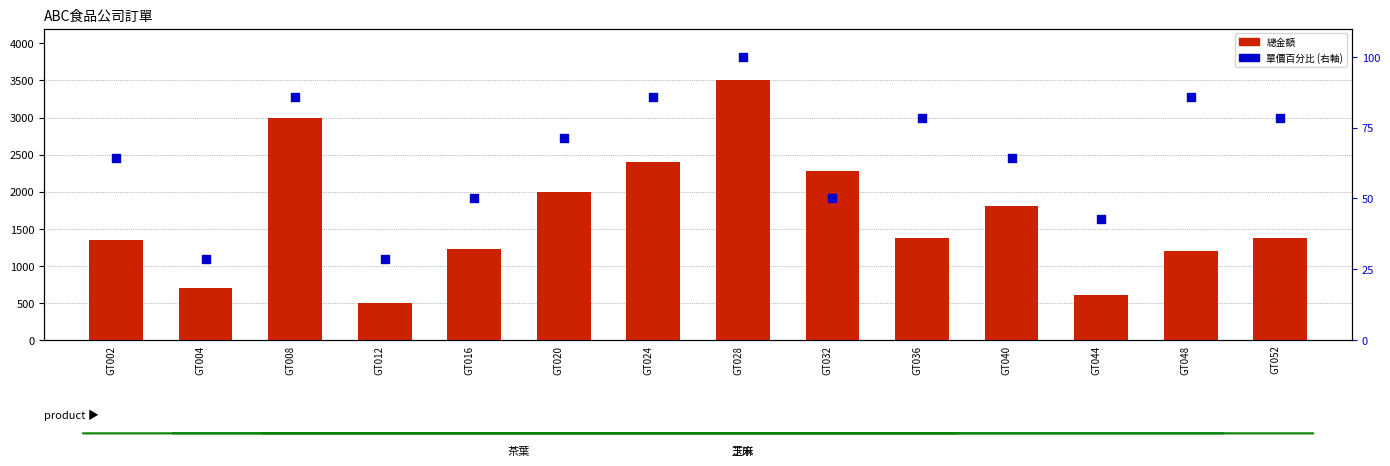

Which series contains the highest Y value?

總金額